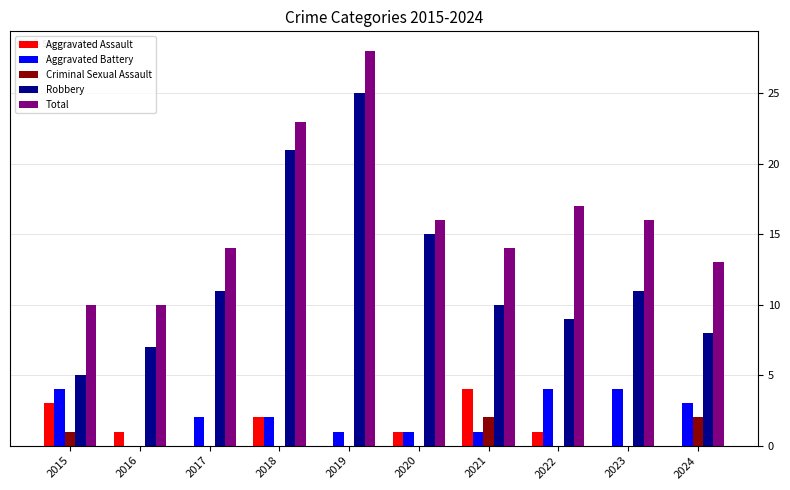

How many distinct data groups are displayed?

5